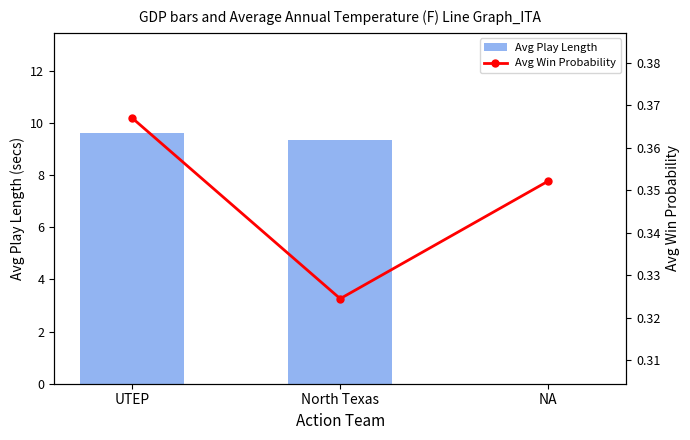

List the series in order of their peak value, highest first.

Avg Play Length, Avg Win Probability